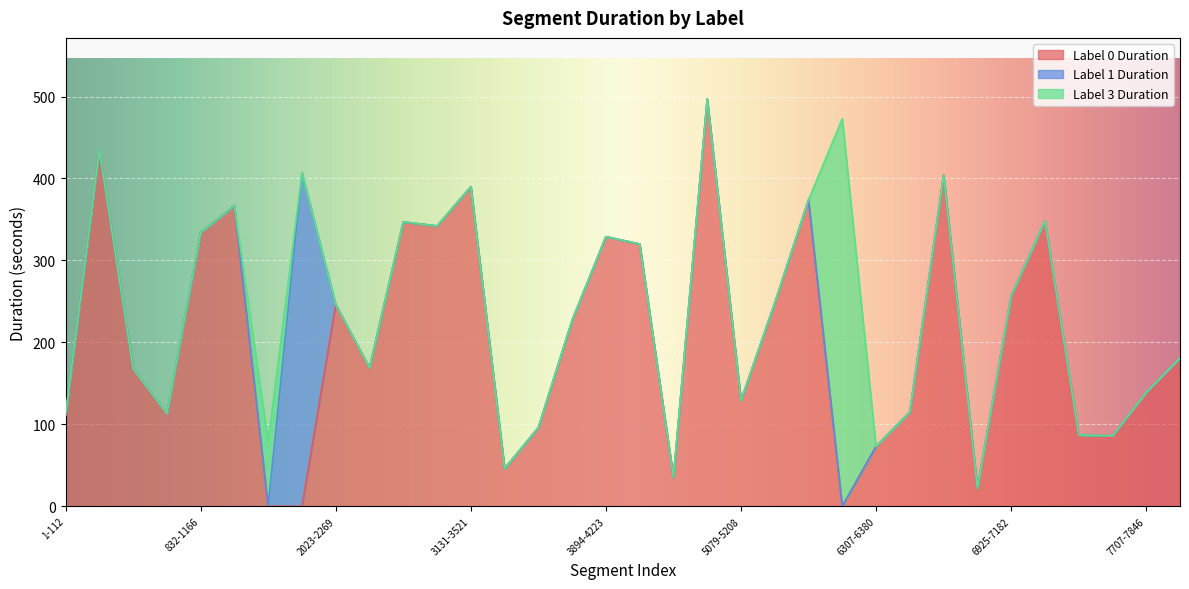

Which has a higher value, 5209-5457 or 4581-5078?

4581-5078